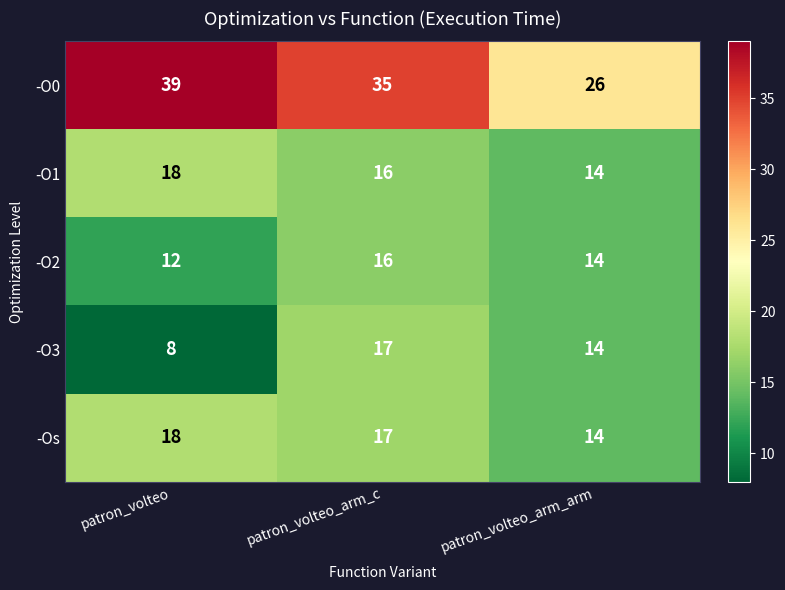

The -O0 series shows 13 at patron_volteo_arm_c. True or false?

False